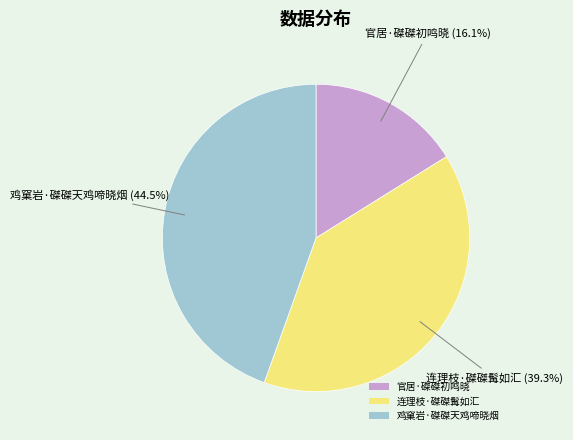

Rank the categories by value from lowest to highest.

官居·磔磔初鸣晓, 连理枝·磔磔髯如汇, 鸡窠岩·磔磔天鸡啼晓烟